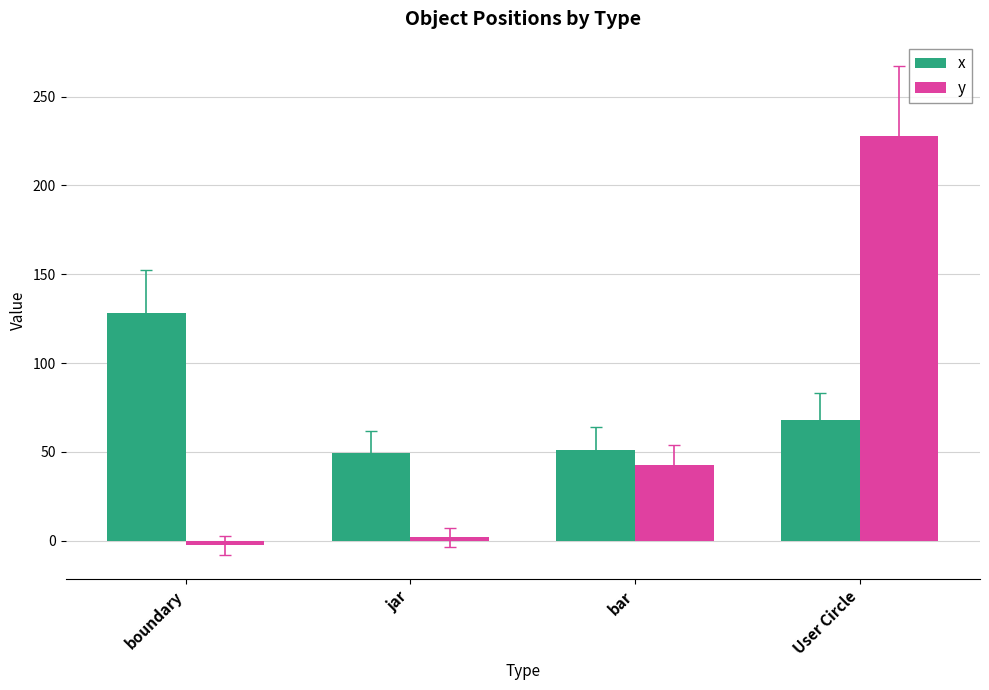

Reading left to right, extract all data points from this chart.

x: 128.0	49.2	51.2	68.0
y: -2.5	2.0	42.4	228.0